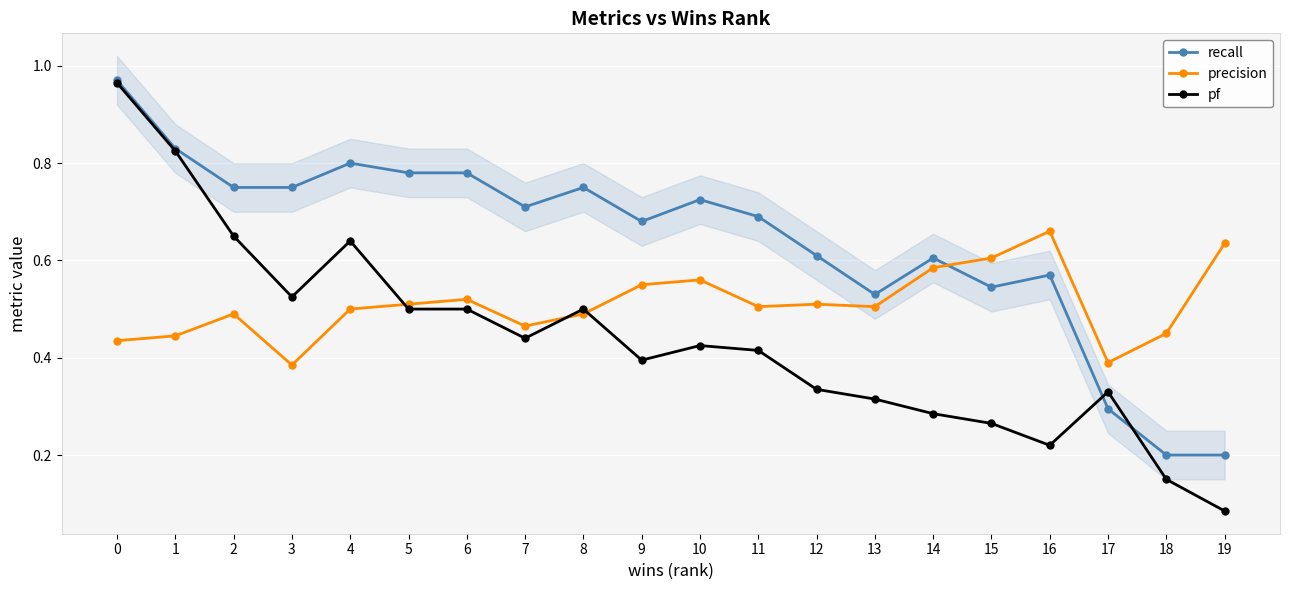

Where is pf nearest to the value 0?

19